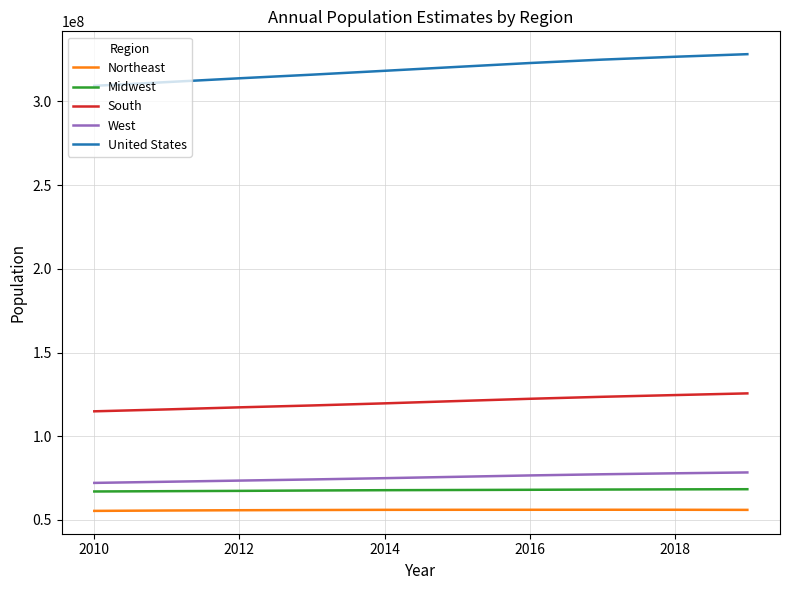

What is the greatest value displayed?

328239523